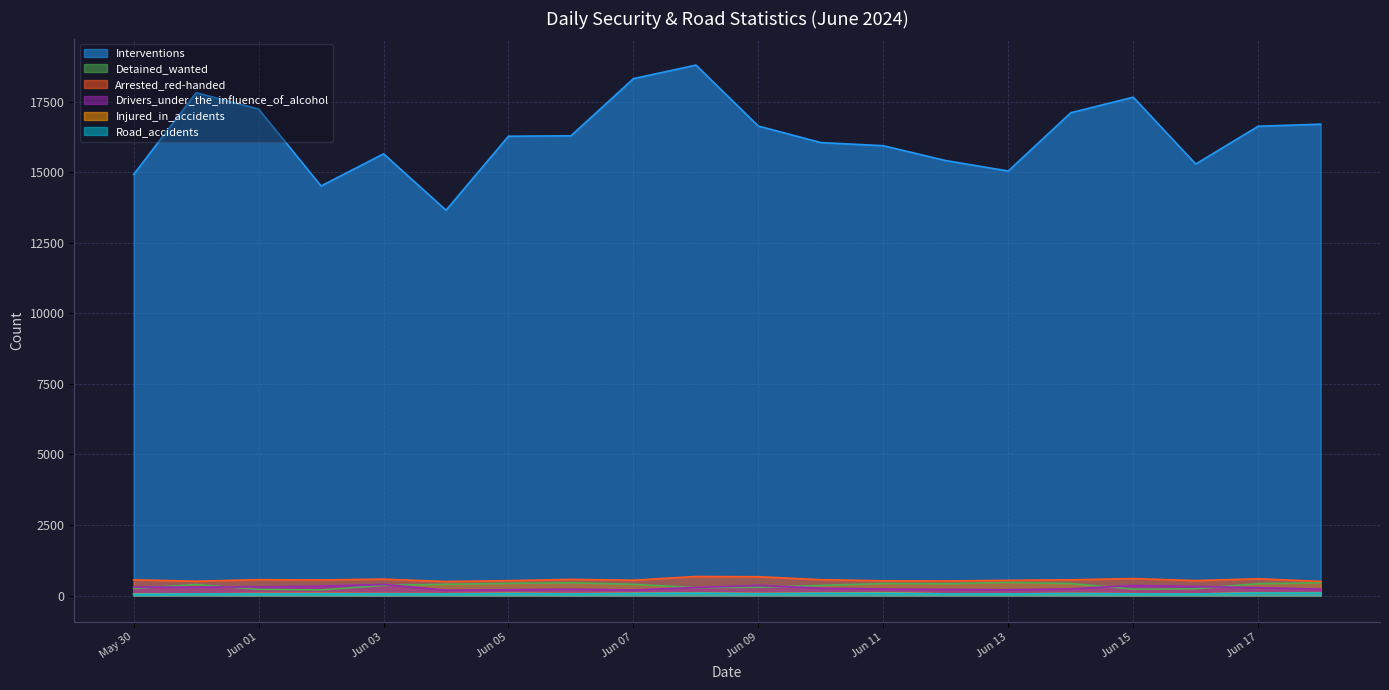

What are all the series names shown in the legend?

Interventions, Detained_wanted, Arrested_red-handed, Drivers_under_the_influence_of_alcohol, Injured_in_accidents, Road_accidents